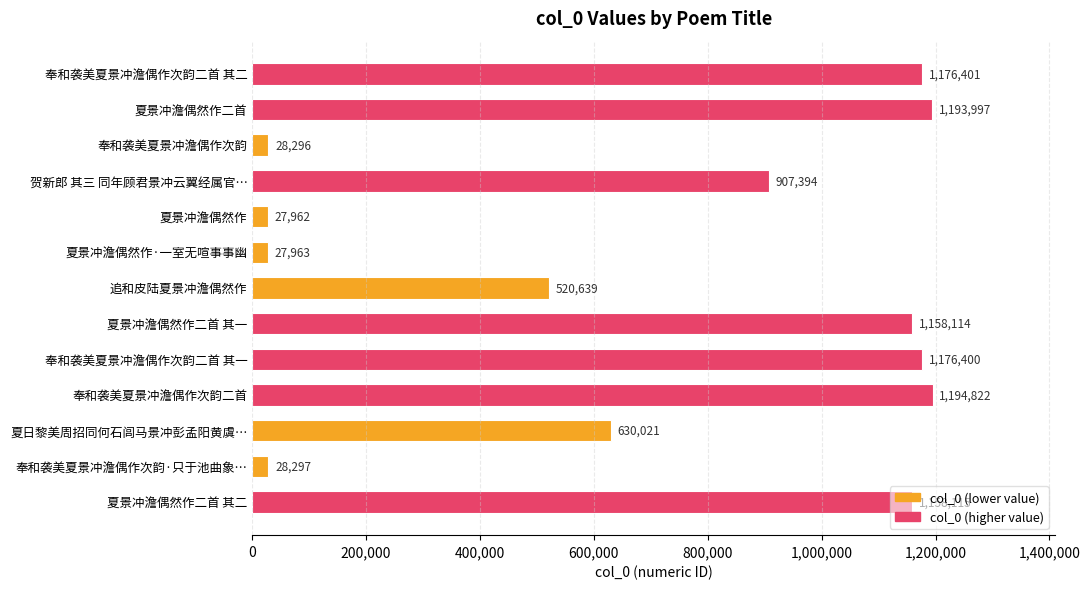

Does the chart contain stacked bars?

No